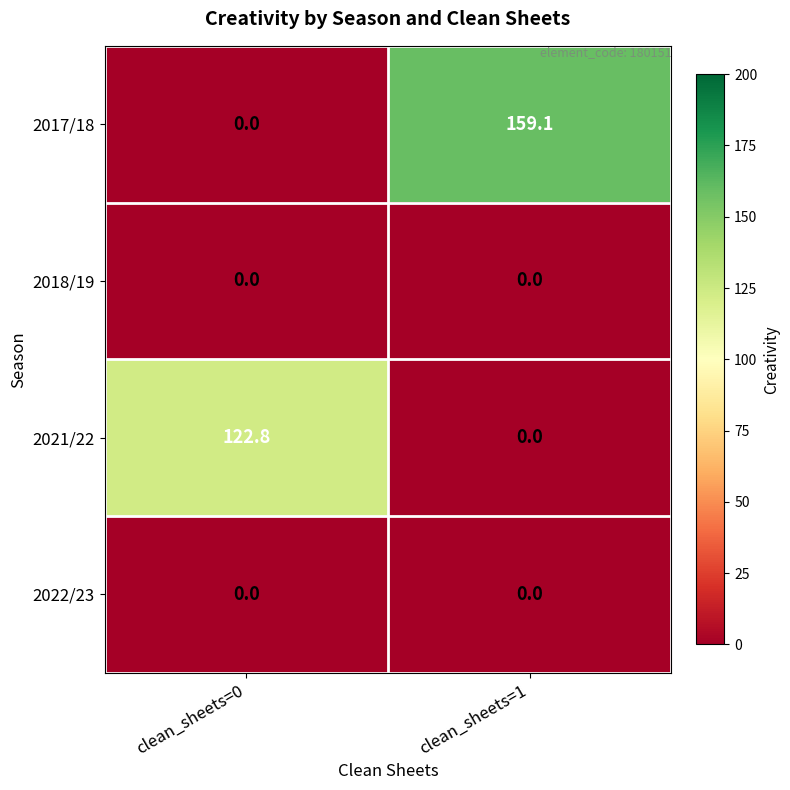

Which label corresponds to the largest value in the chart?

clean_sheets=1